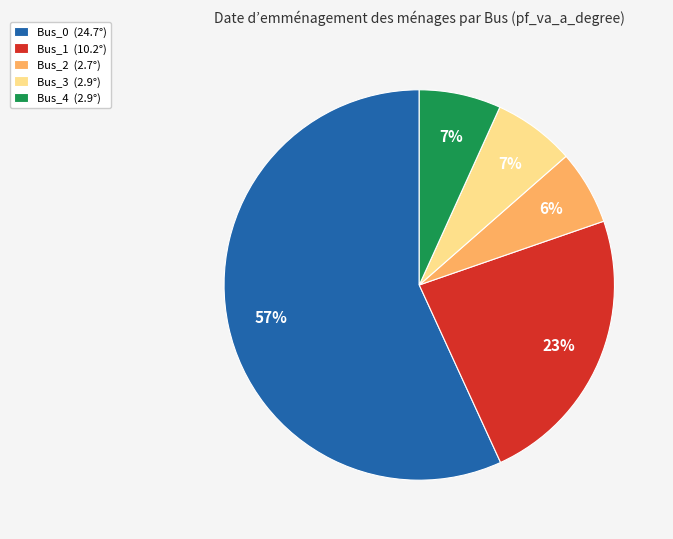

Between Bus_3 and Bus_0, which is larger?

Bus_0